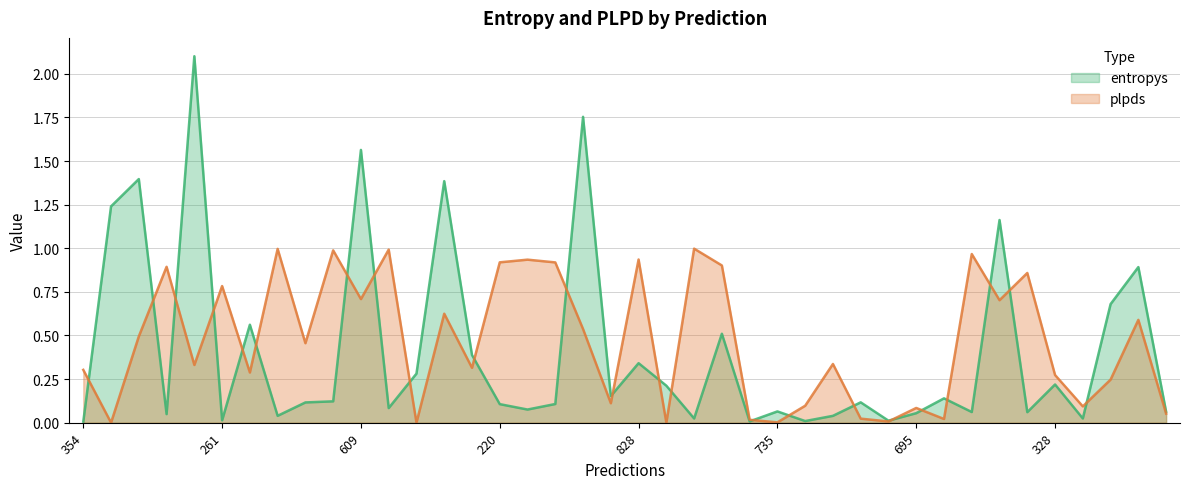

Is the value of entropys at 609 greater than the value of plpds at 789?

Yes